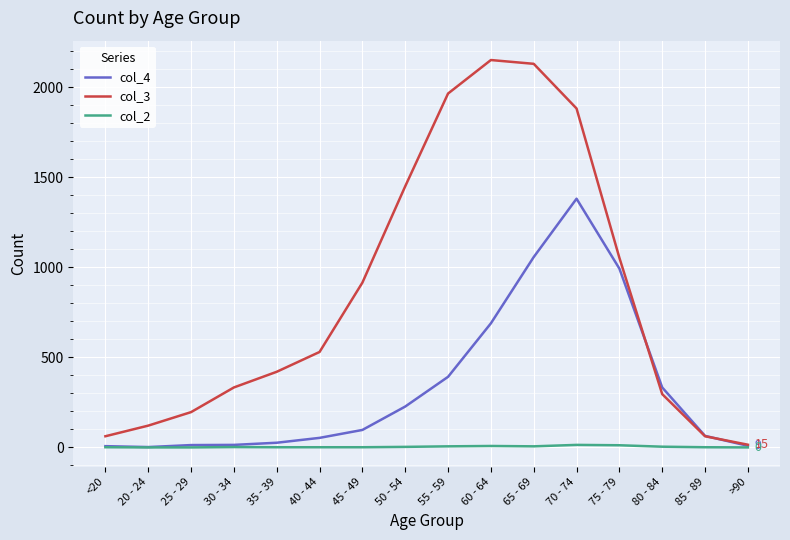

The value of col_3 at <20 is 62. True or false?

True